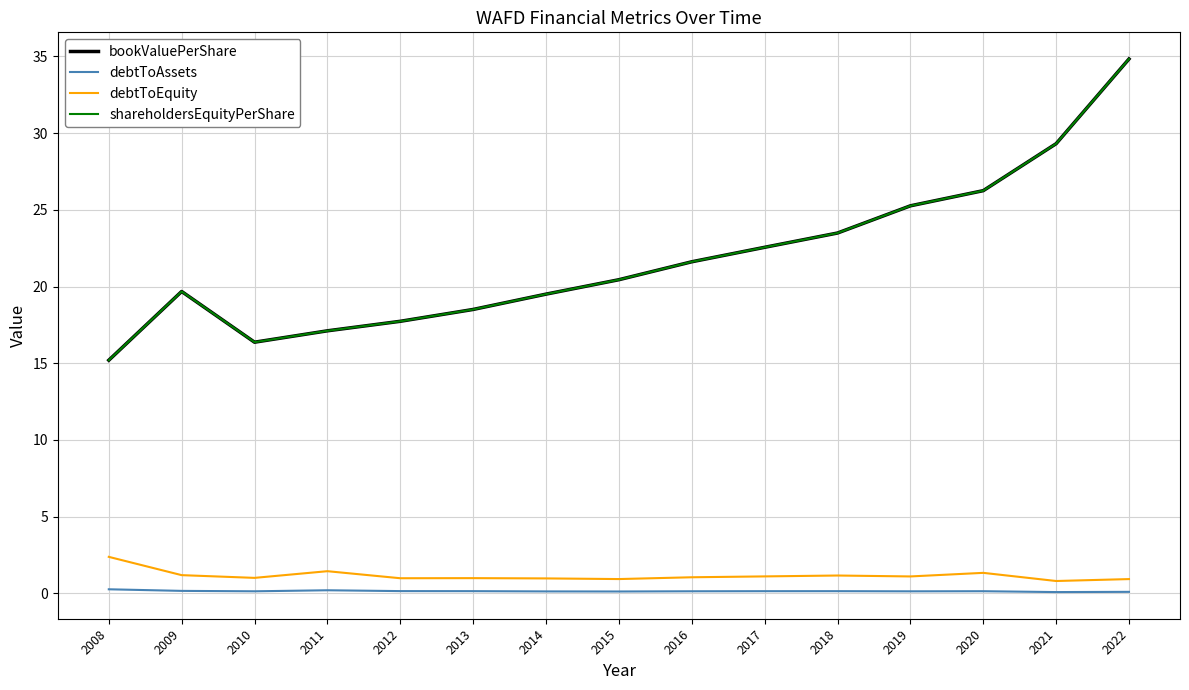

At which category is the sum across all series the highest?

2022